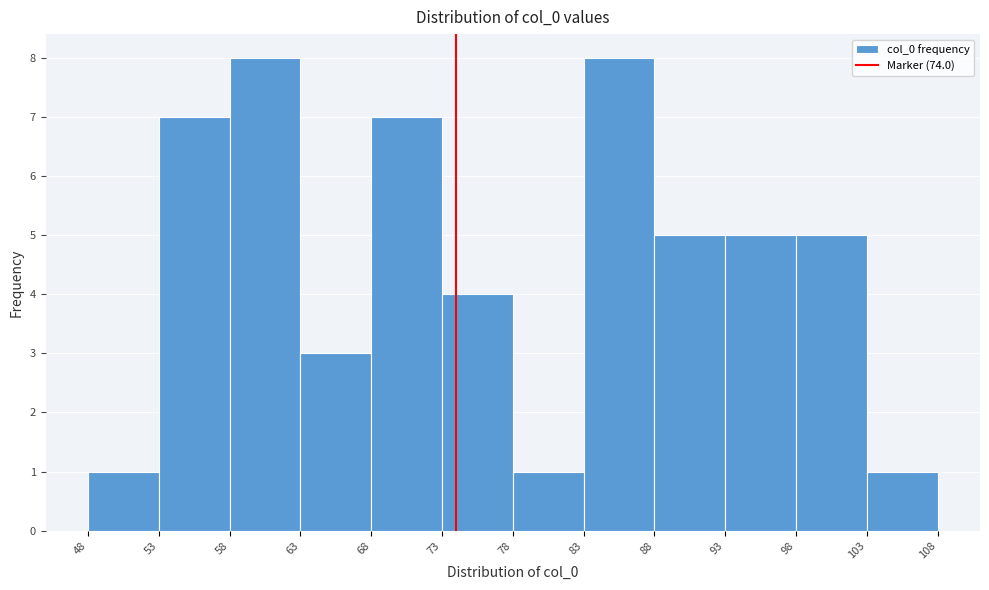

Reading left to right, transcribe this chart: for each bar, give the range it covers on the x-axis and its height. The values are not printed on the chart, so give them approximately, as read against the axis.

48 to 53: 1
53 to 58: 7
58 to 63: 8
63 to 68: 3
68 to 73: 7
73 to 78: 4
78 to 83: 1
83 to 88: 8
88 to 93: 5
93 to 98: 5
98 to 103: 5
103 to 108: 1